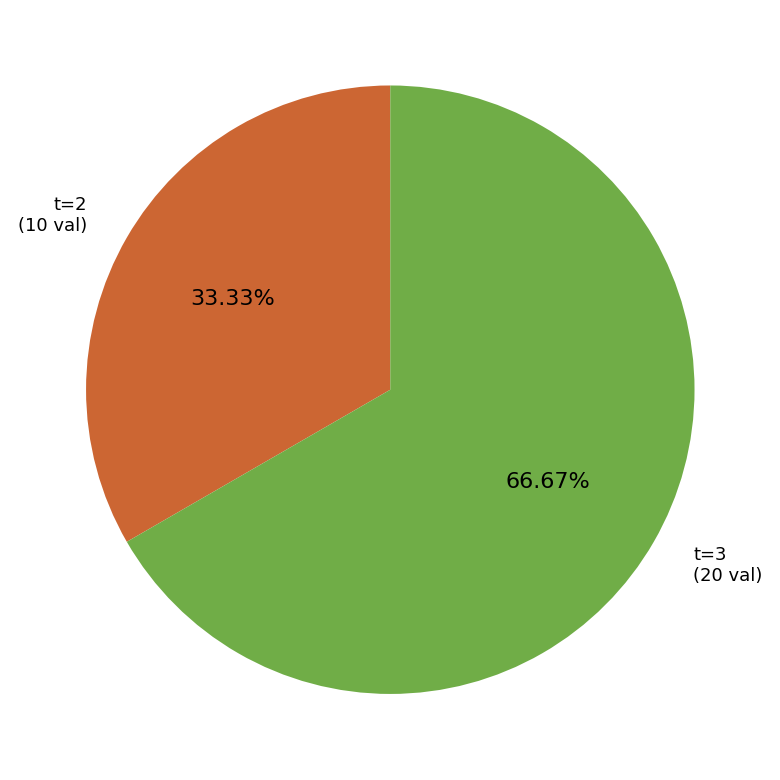

Is there any slice that represents more than half of the pie?

Yes